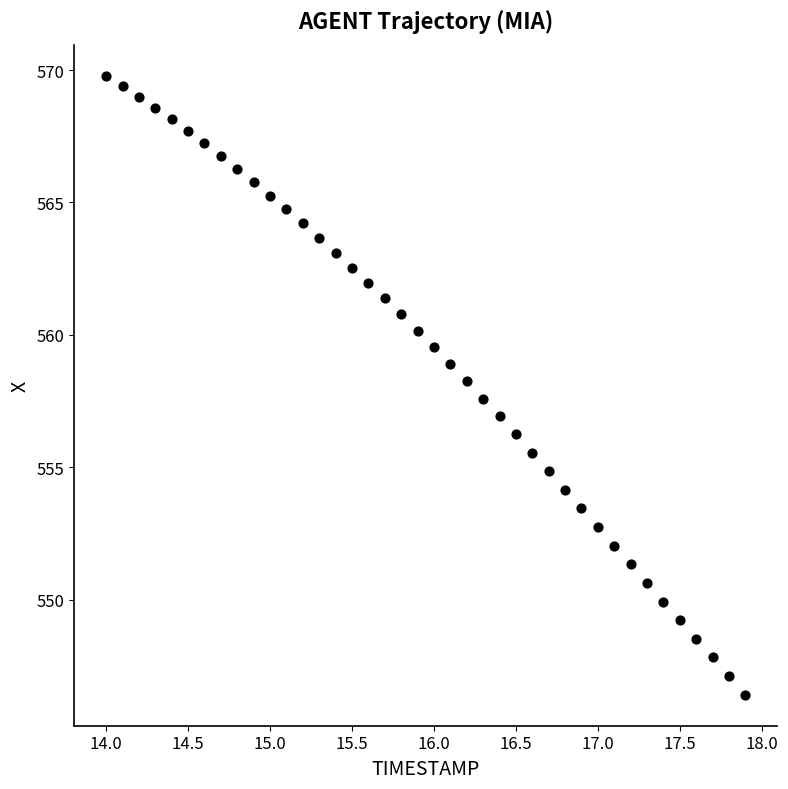

What is the range of Y values (max minus min)?

23.4